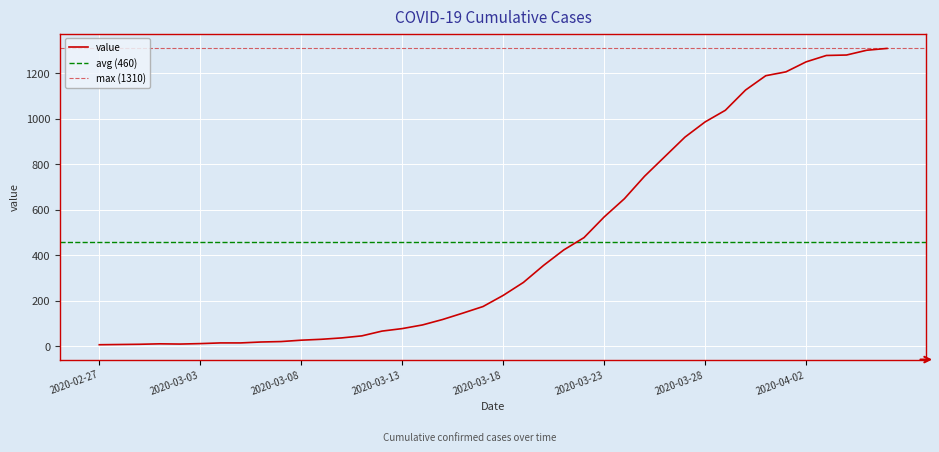

Rank the categories by value from highest to lowest.

2020-04-06, 2020-04-05, 2020-04-04, 2020-04-03, 2020-04-02, 2020-04-01, 2020-03-31, 2020-03-30, 2020-03-29, 2020-03-28, 2020-03-27, 2020-03-26, 2020-03-25, 2020-03-24, 2020-03-23, 2020-03-22, 2020-03-21, 2020-03-20, 2020-03-19, 2020-03-18, 2020-03-17, 2020-03-16, 2020-03-15, 2020-03-14, 2020-03-13, 2020-03-12, 2020-03-11, 2020-03-10, 2020-03-09, 2020-03-08, 2020-03-07, 2020-03-06, 2020-03-04, 2020-03-05, 2020-03-03, 2020-03-01, 2020-03-02, 2020-02-29, 2020-02-28, 2020-02-27